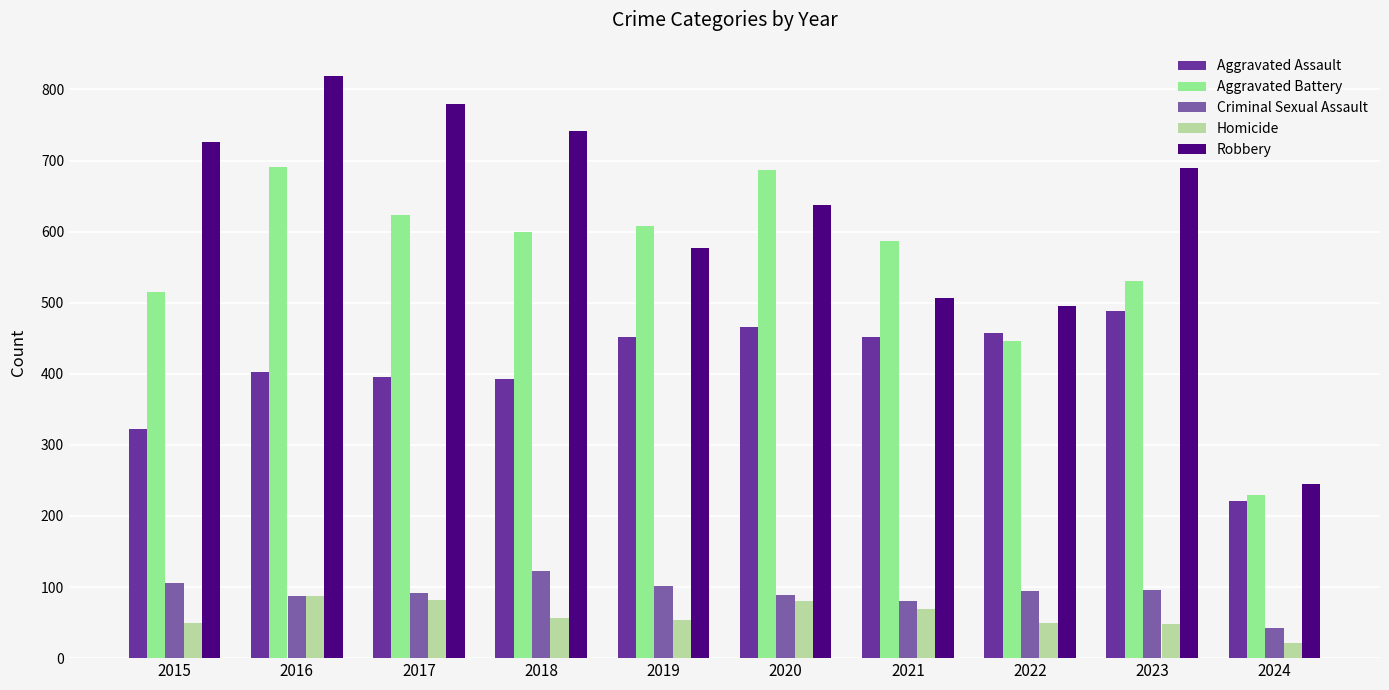

Which series has the widest spread of values?

Robbery